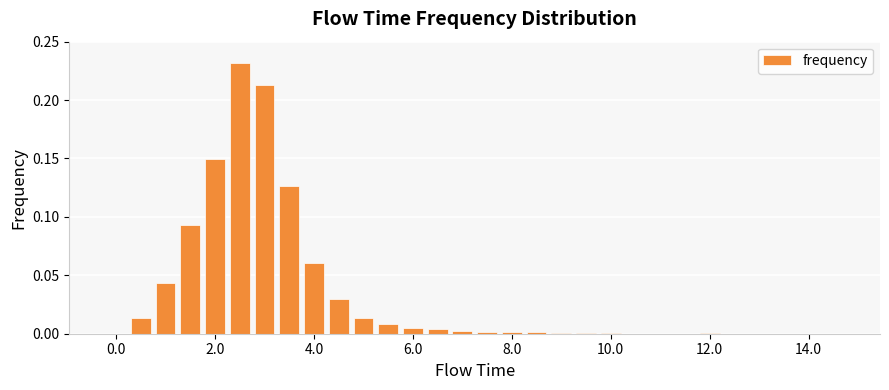

What is the sum of all values?

1.0